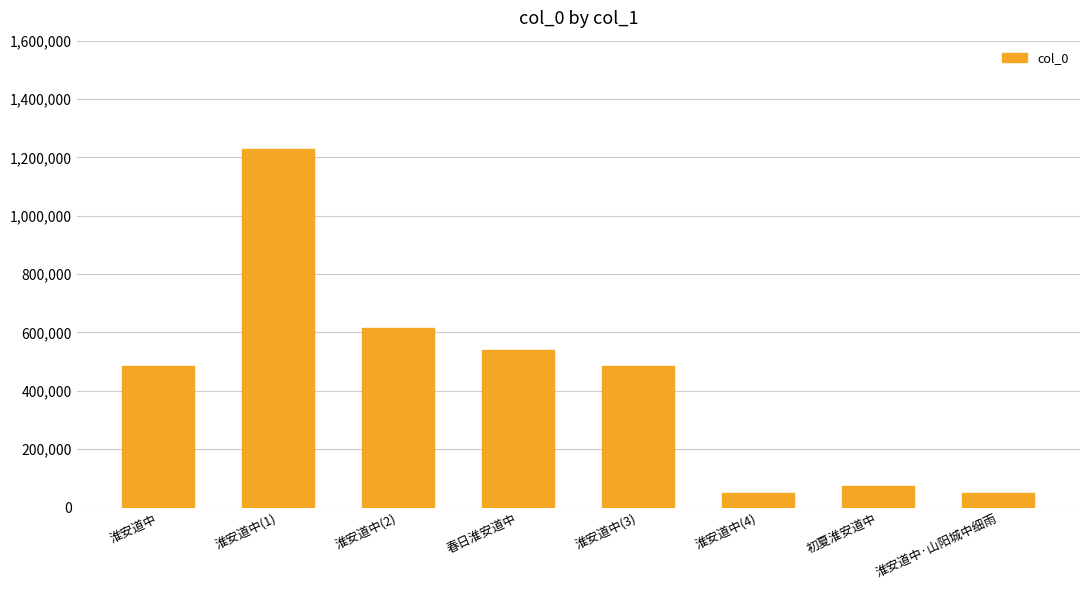

The chart shows a value of 49069 at 淮安道中·山阳城中细雨. True or false?

True